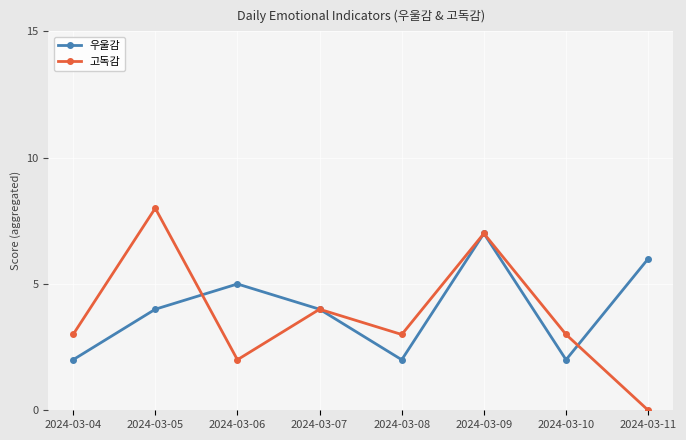

Reading right to left, list all the values displayed in this chart.

우울감: 6	2	7	2	4	5	4	2
고독감: 0	3	7	3	4	2	8	3